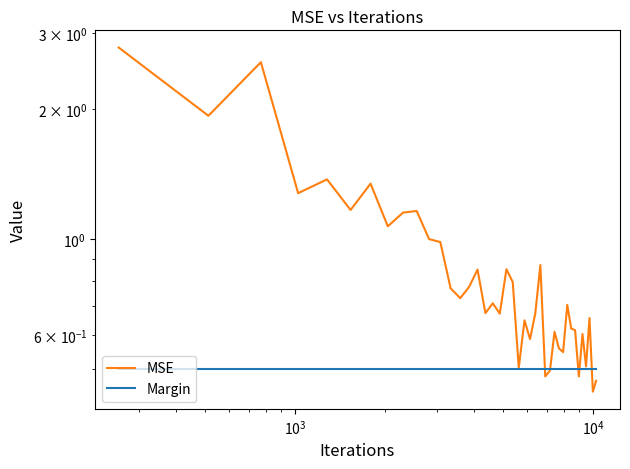

The MSE series shows 0.8 at 34. True or false?

False